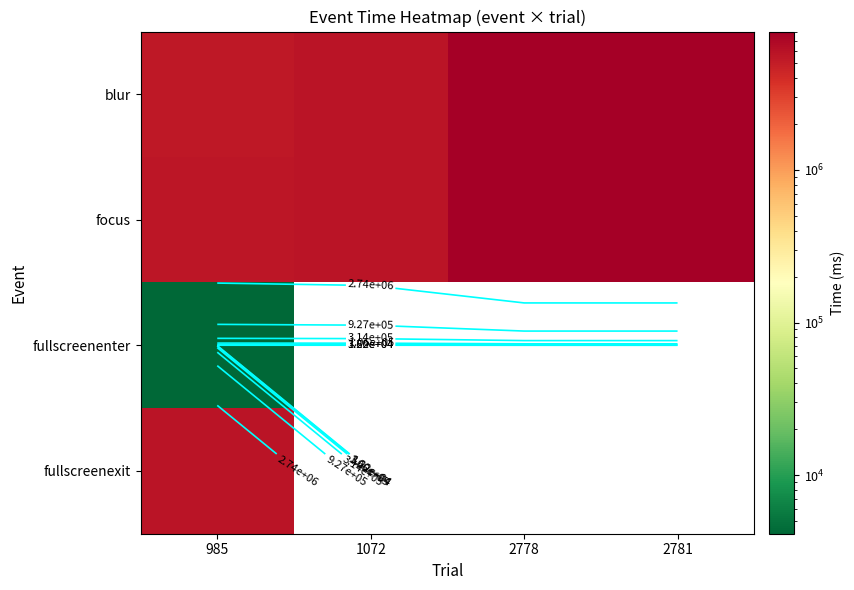

What is the maximum value for fullscreenenter?

4122.0